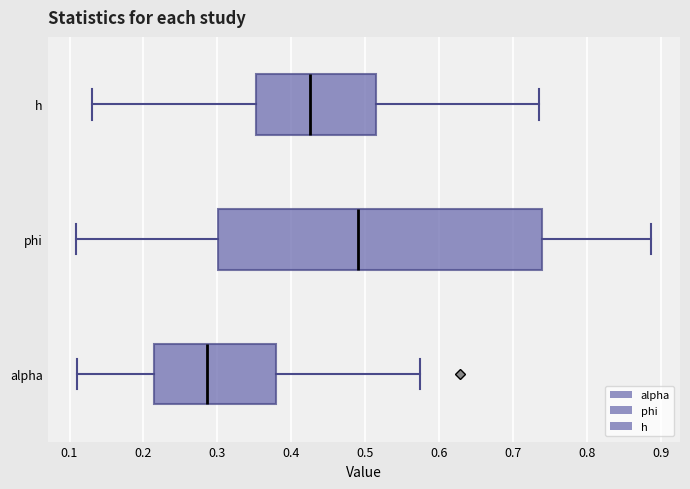

Where does the right whisker of the box for phi end on the x-axis? The values are not printed on the chart, so give them approximately, as read against the axis.

0.89